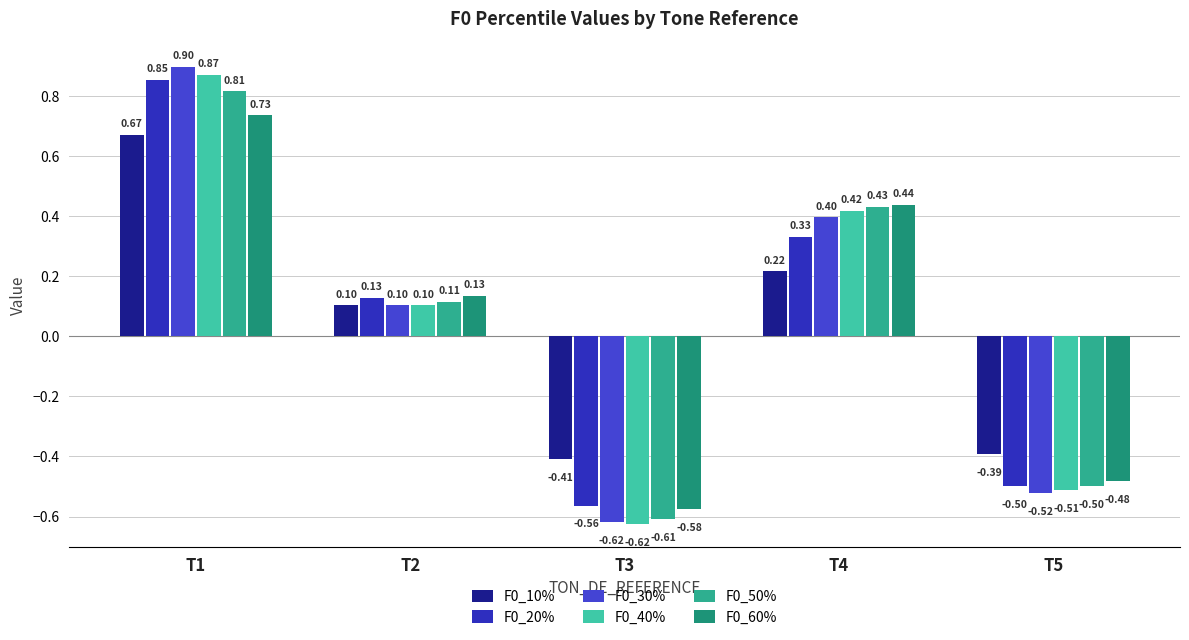

Reading right to left, what are all the values shown in this chart?

F0_10%: -0.4	0.2	-0.4	0.1	0.7
F0_20%: -0.5	0.3	-0.6	0.1	0.9
F0_30%: -0.5	0.4	-0.6	0.1	0.9
F0_40%: -0.5	0.4	-0.6	0.1	0.9
F0_50%: -0.5	0.4	-0.6	0.1	0.8
F0_60%: -0.5	0.4	-0.6	0.1	0.7